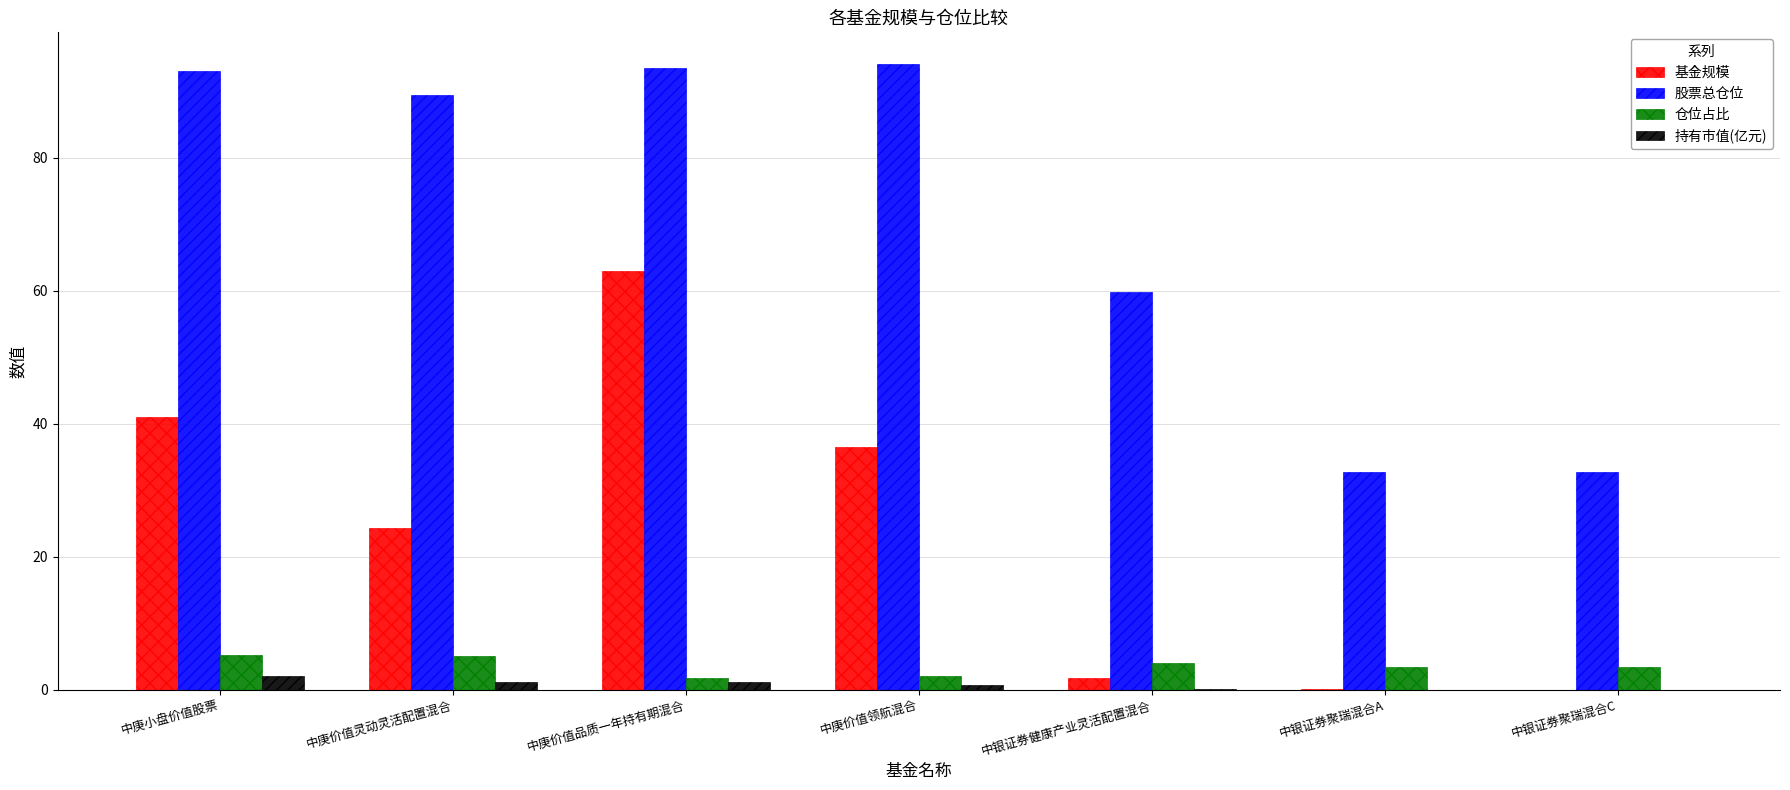

What is the maximum value shown in the chart?

94.2